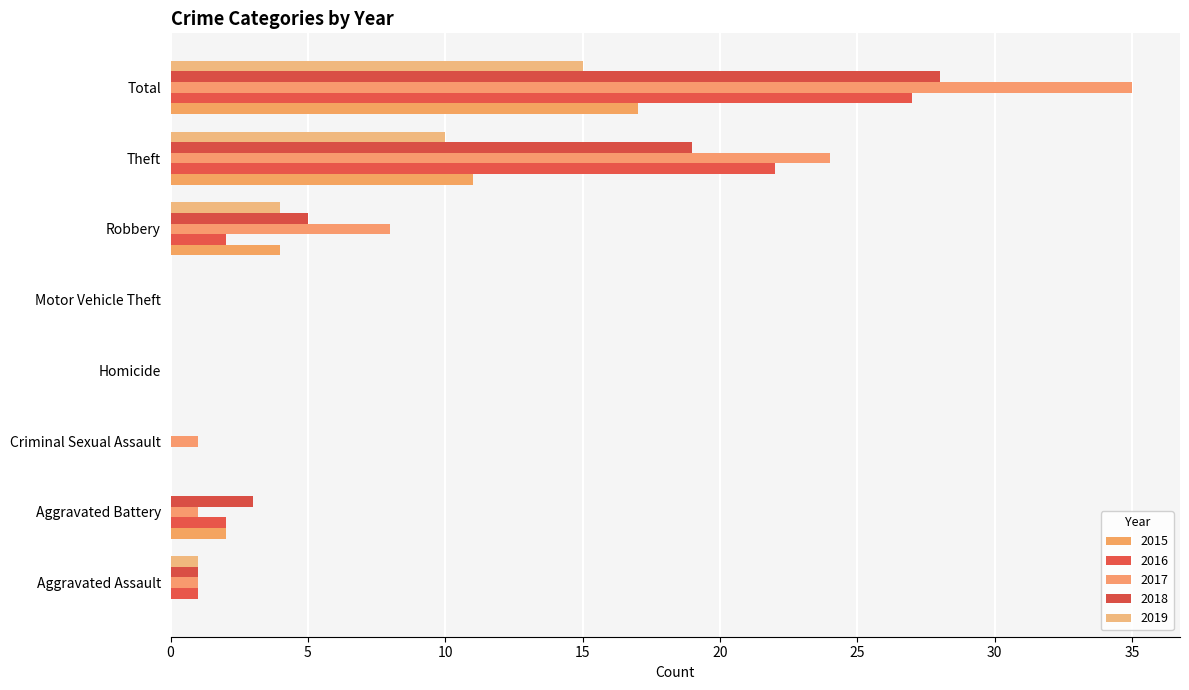

At which category is the sum across all series the highest?

Total